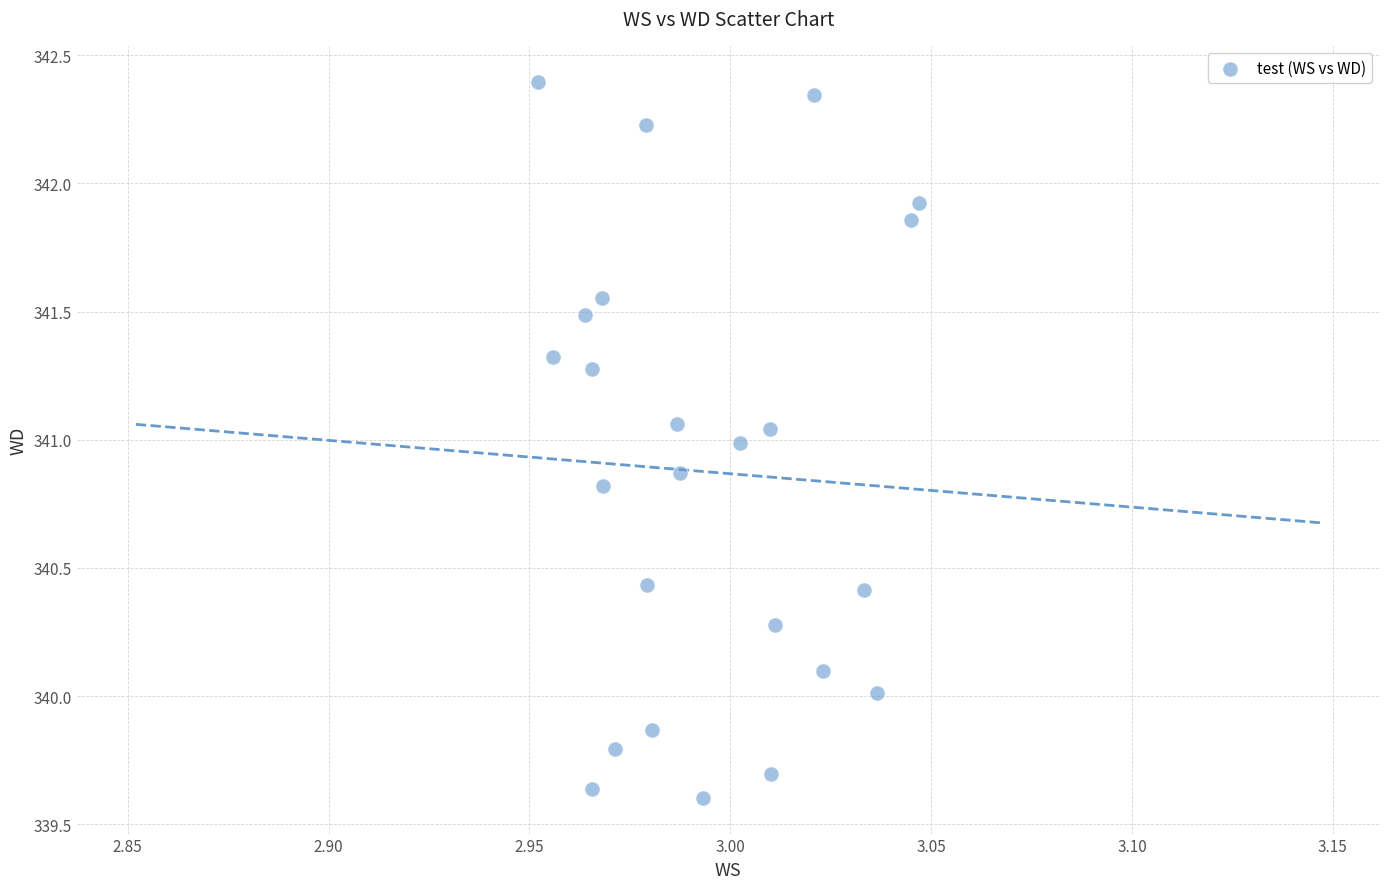

What is the range of Y values (max minus min)?

2.8